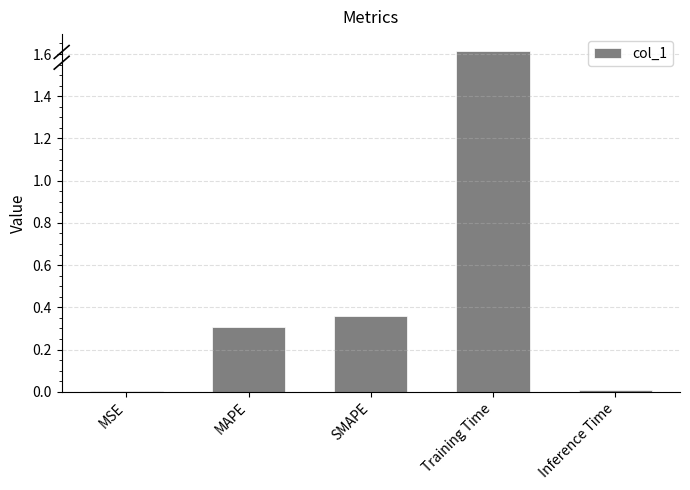

What is the average value?

0.5